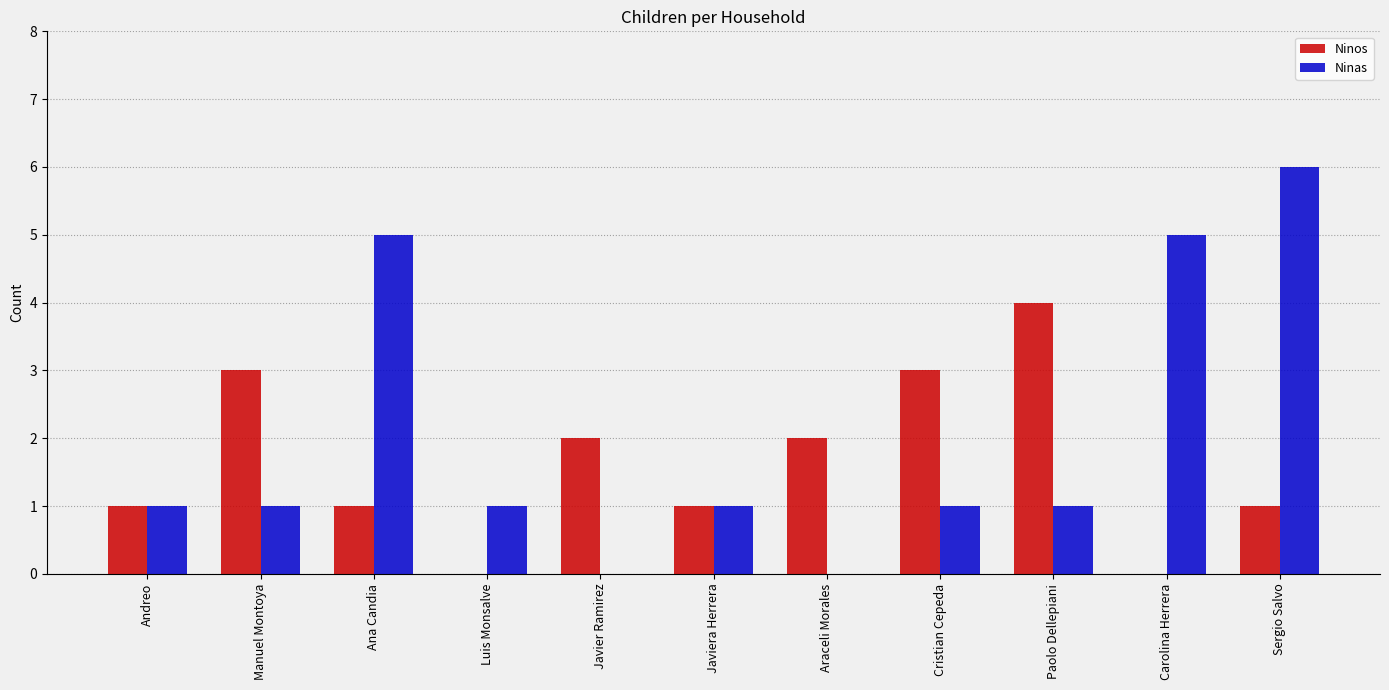

Which series changed the most between Manuel Montoya and Paolo Dellepiani?

Ninos